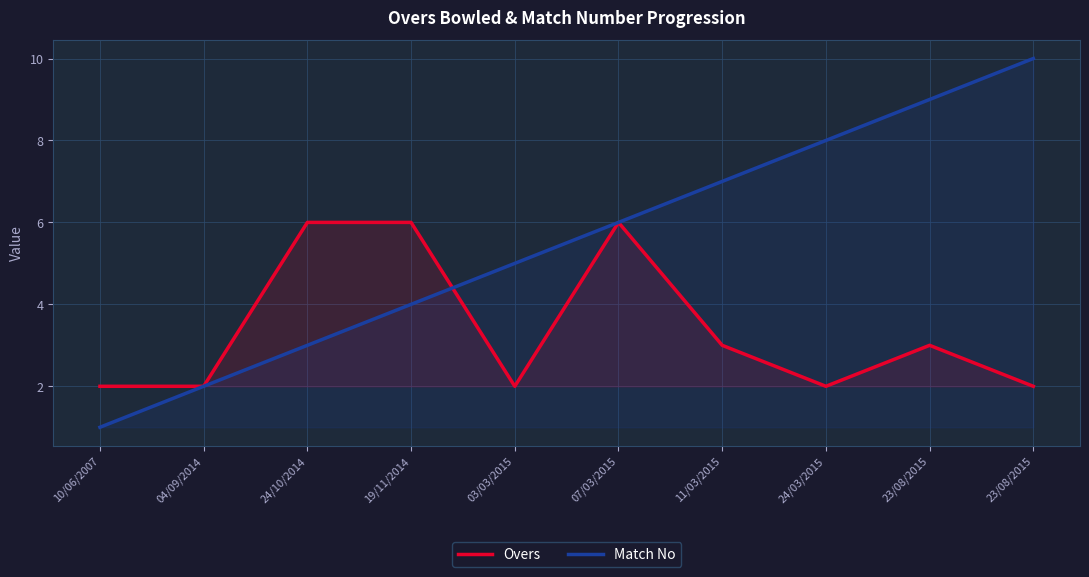

Where is the first local minimum for Overs?

03/03/2015